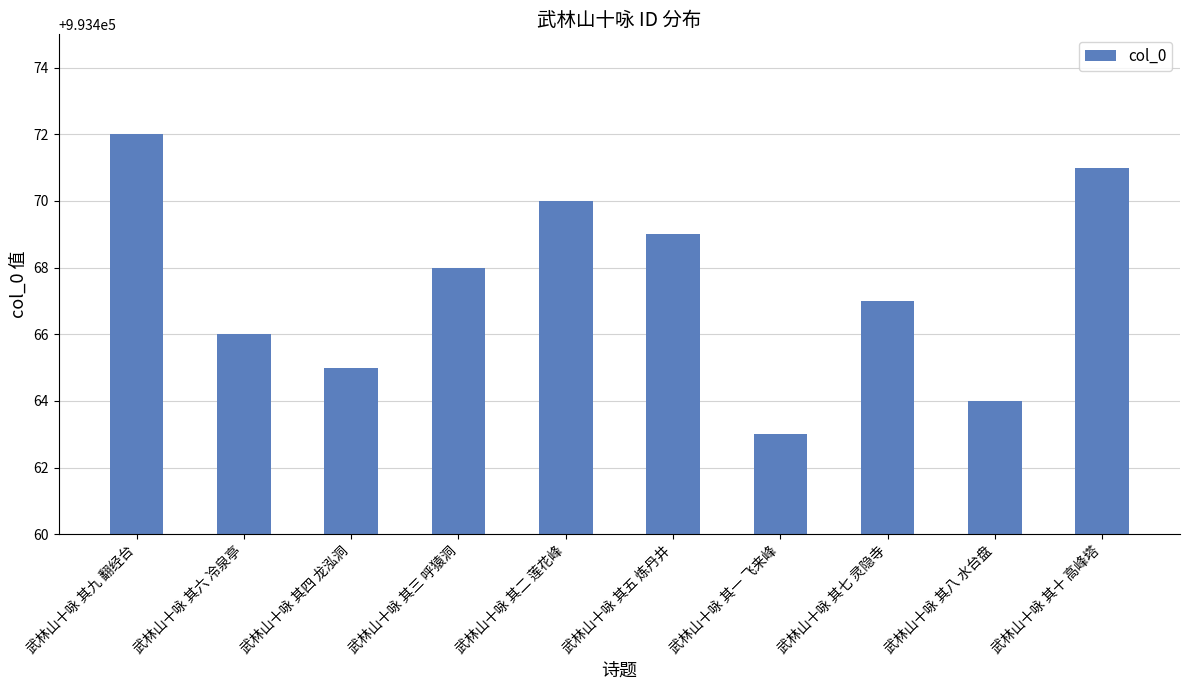

Read the value at 武林山十咏 其二 莲花峰.

993470